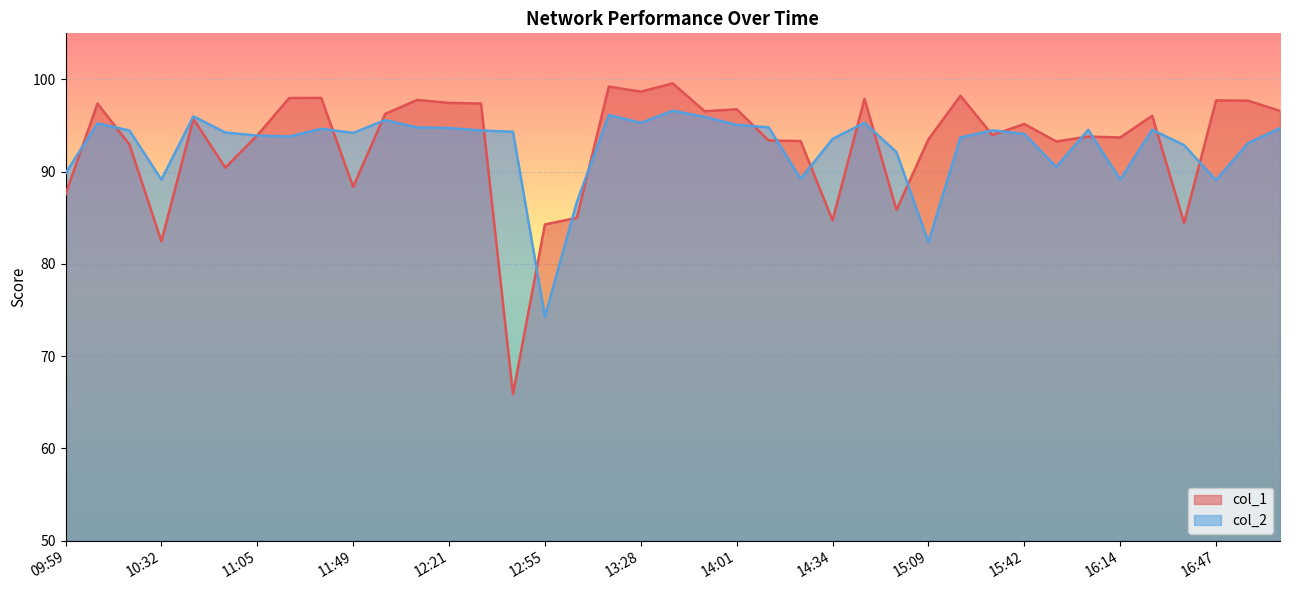

True or false: col_2 has more than 0 points higher than both neighbors.

True